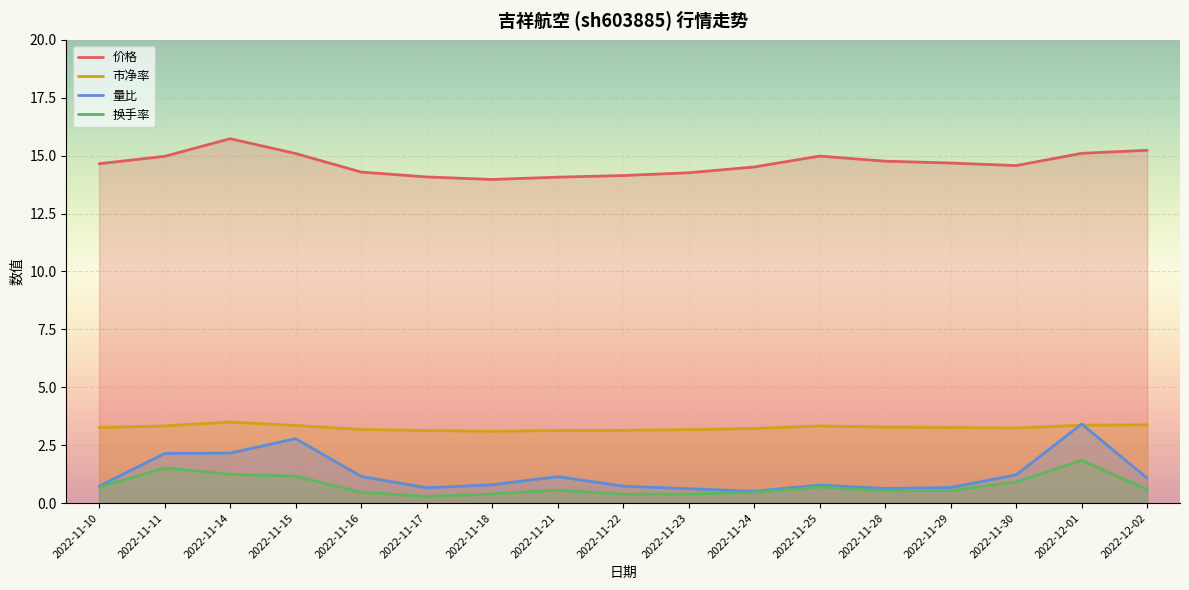

In 量比, how many points are higher than both neighbors (excluding endpoints)?

4